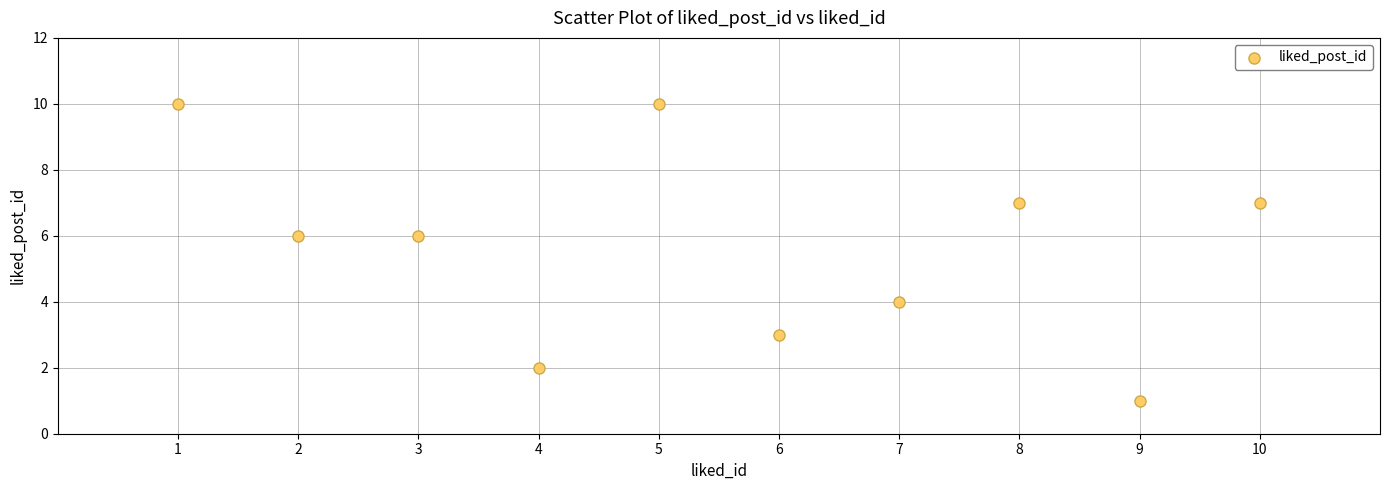

What is the range of X values (max minus min)?

9